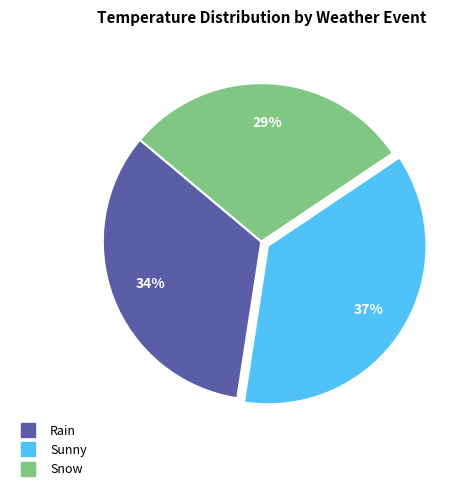

To the nearest percent, what is the average slice percentage?

33%